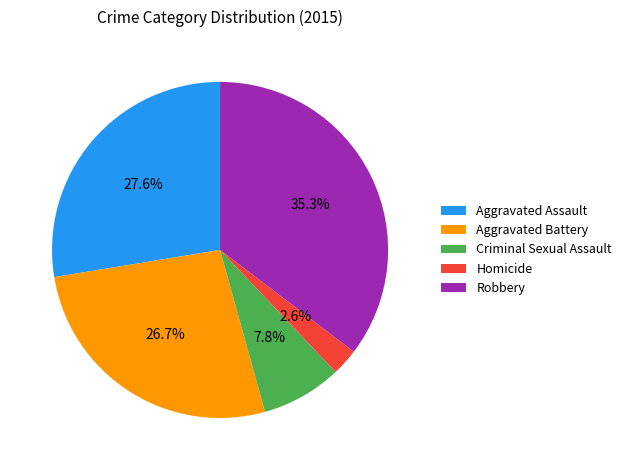

What percentage is the Robbery slice, to the nearest percent?

35%